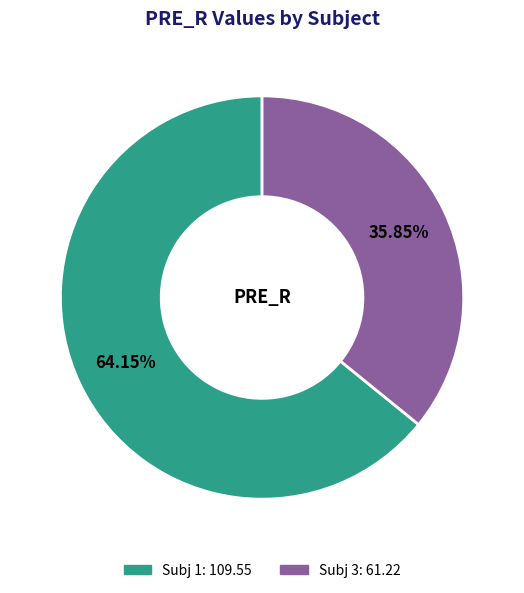

Is there any slice that represents more than half of the pie?

Yes